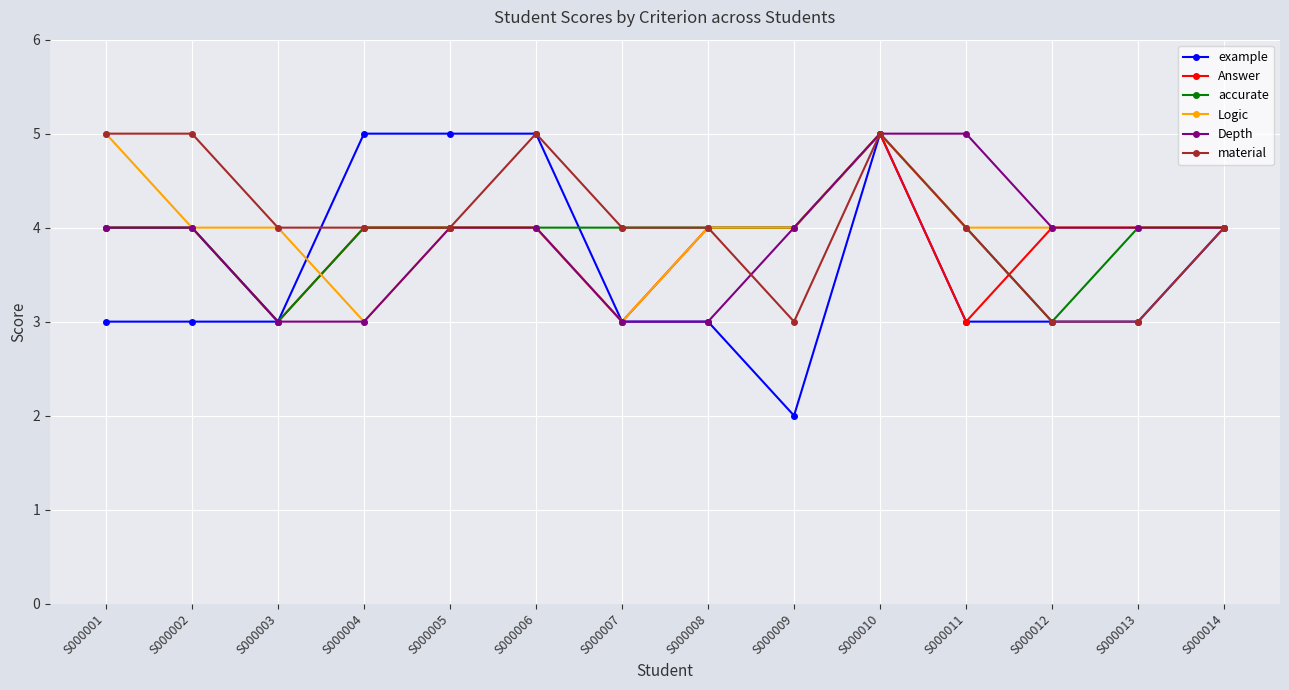

What is the difference between the maximum and minimum values in the example series?

3